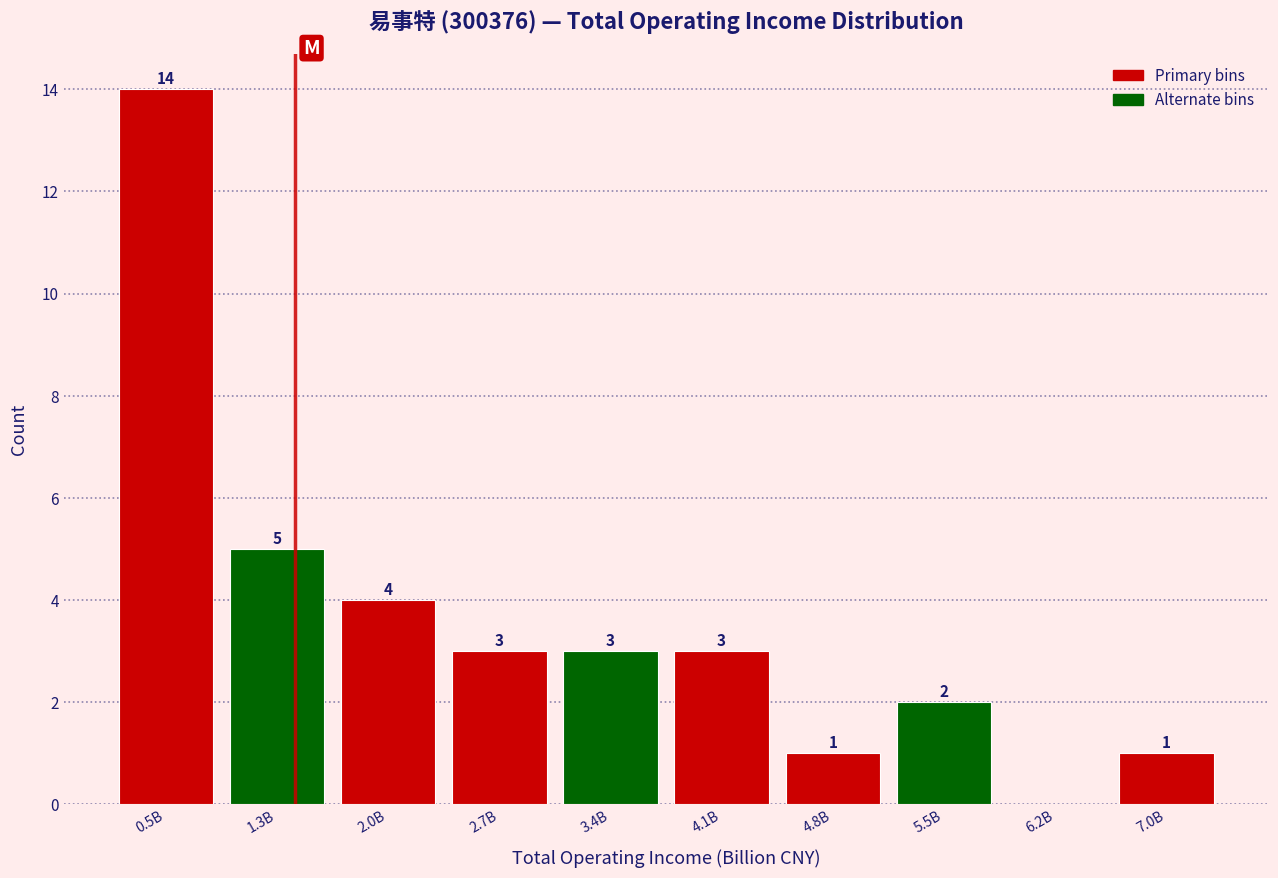

Reading right to left, what are all the values shown in this chart?

7.0B=1	6.2B=0	5.5B=2	4.8B=1	4.1B=3	3.4B=3	2.7B=3	2.0B=4	1.3B=5	0.5B=14